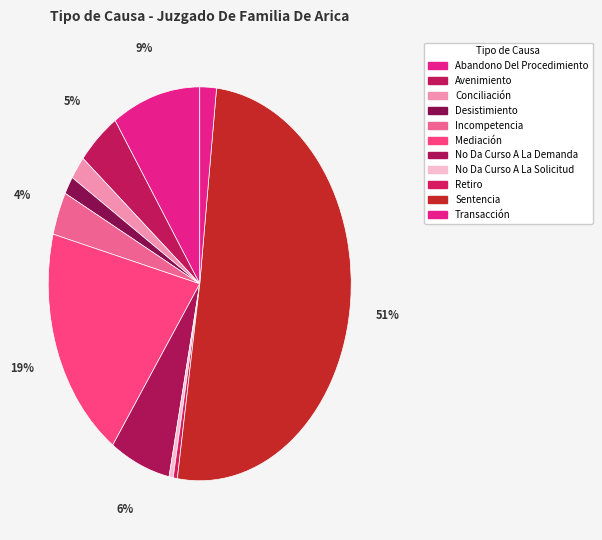

How many slices are in this pie chart?

11